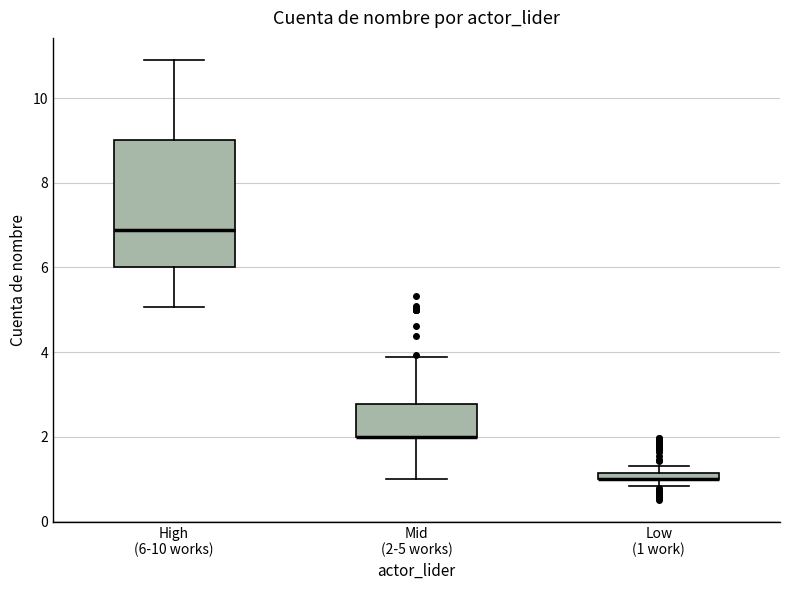

Comparing the boxes themselves (not the whiskers), which one is the tallest?

High (6-10 works)